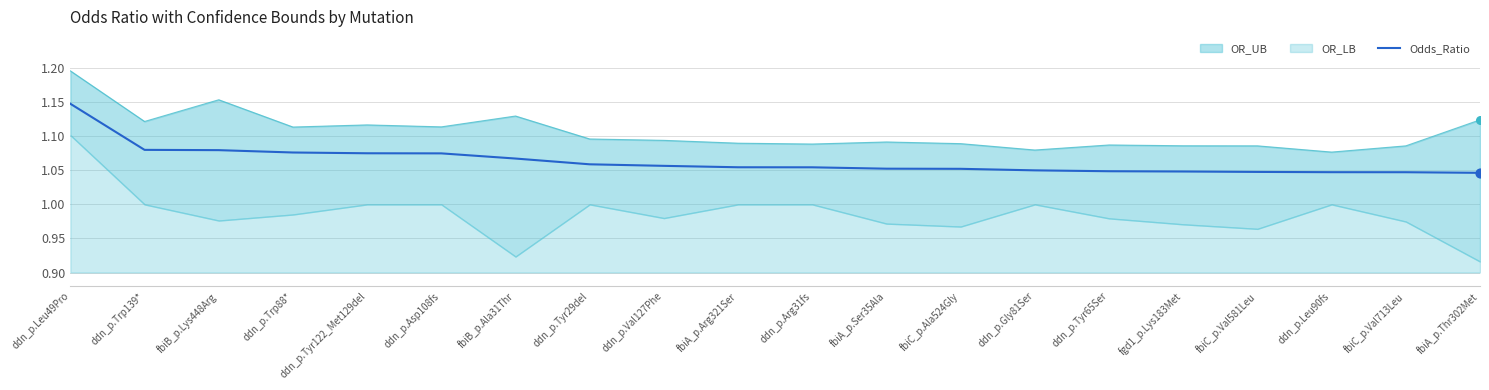

Which has a higher value, fbiA_p.Ser35Ala or fbiB_p.Lys448Arg?

fbiB_p.Lys448Arg